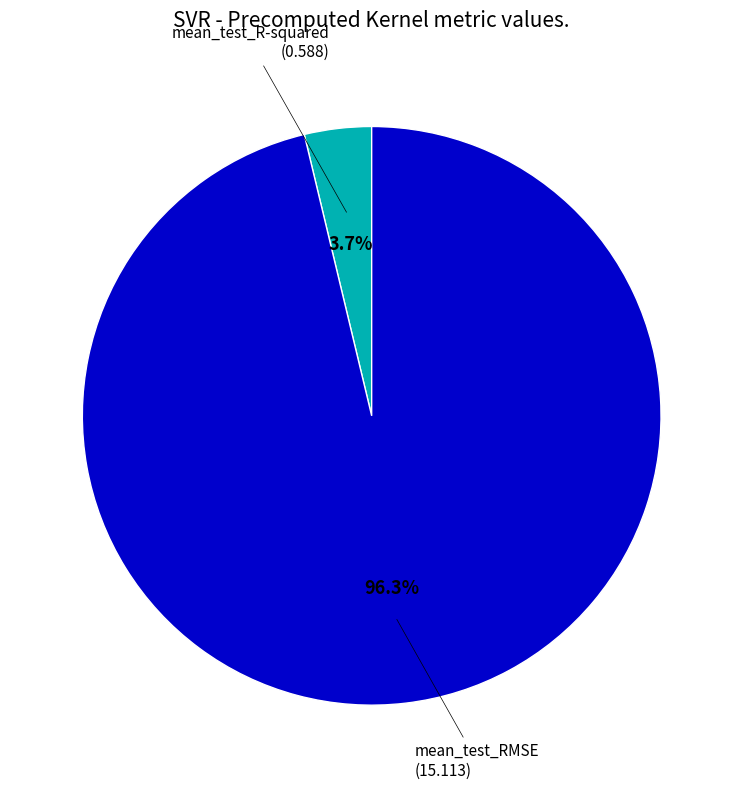

Is there any slice that represents more than half of the pie?

Yes